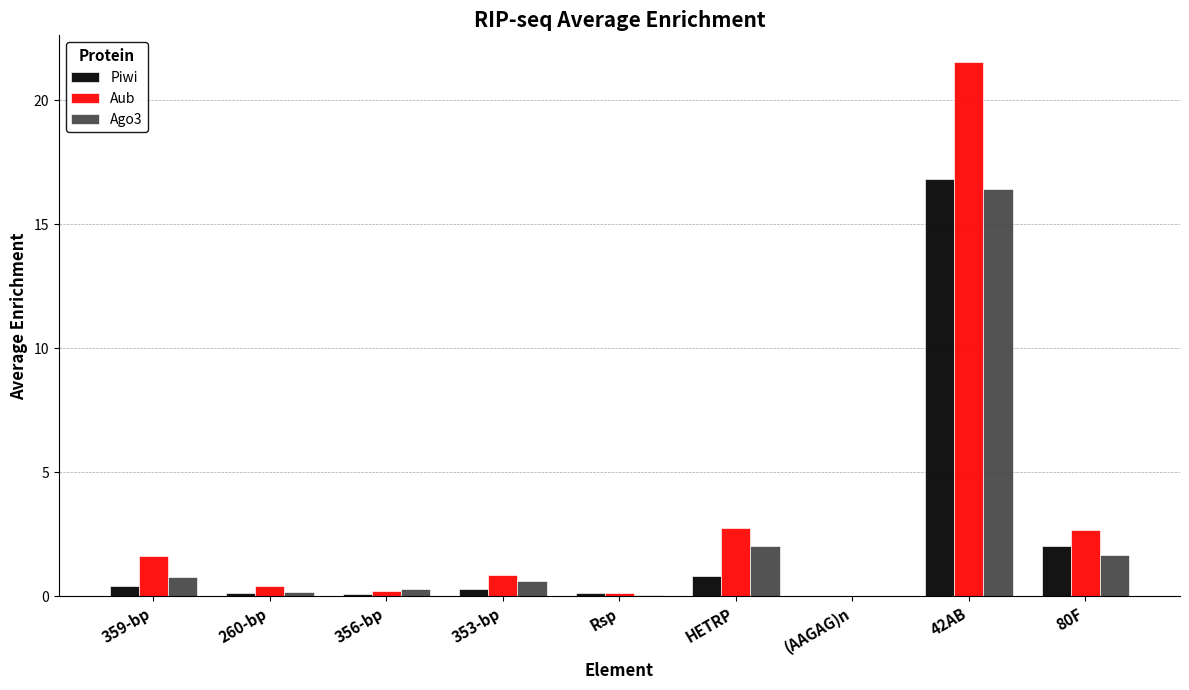

Which series has the largest total across all categories?

Aub